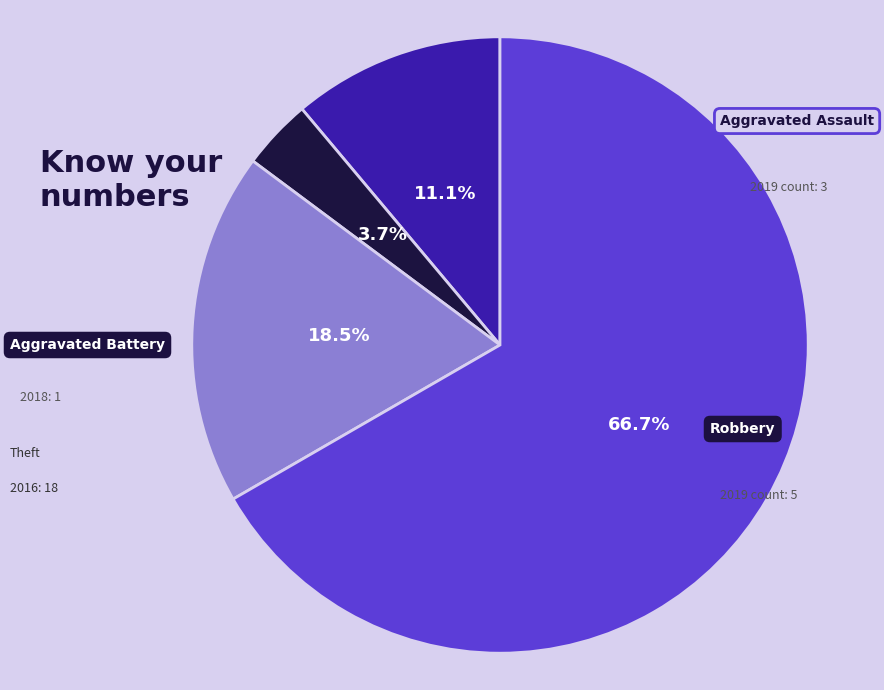

To the nearest percent, what is the difference between the largest and smallest slice percentages?

63%